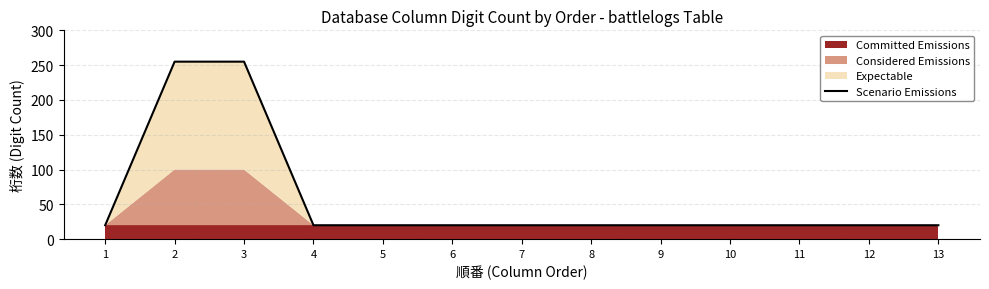

List the labels in order of value, largest first.

2, 3, 1, 4, 5, 6, 7, 8, 9, 10, 11, 12, 13